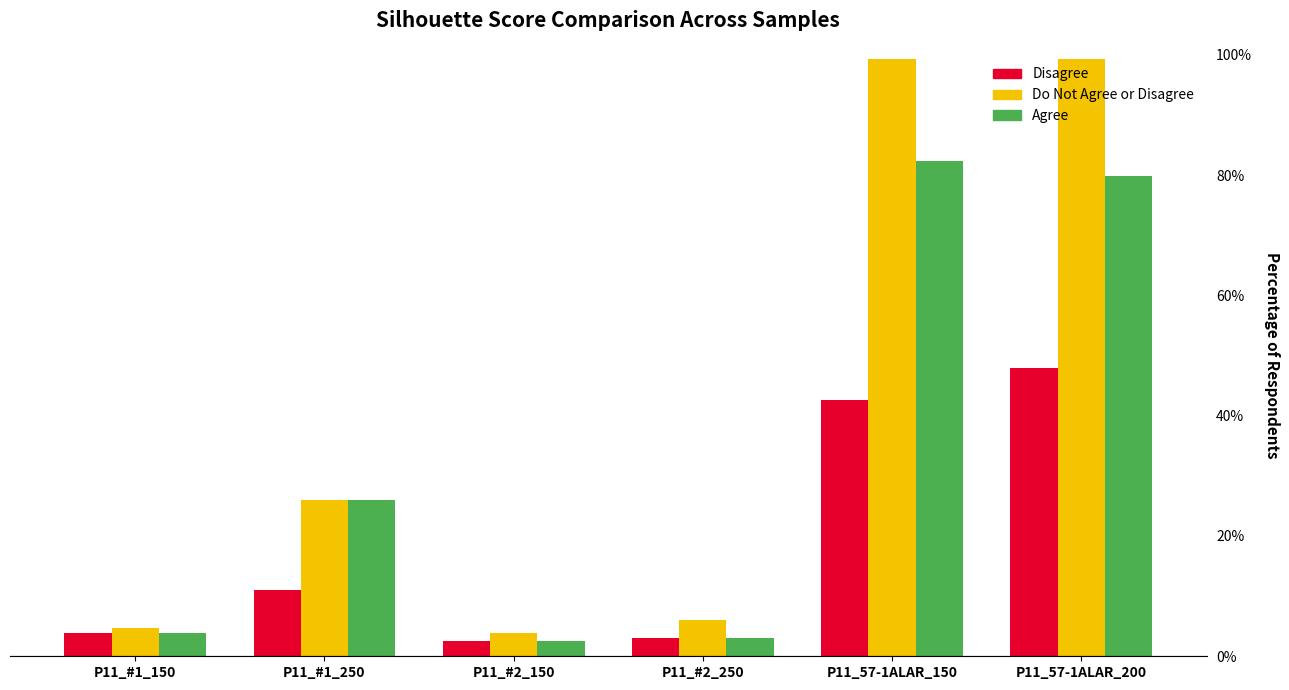

Reading left to right, transcribe all the data shown in this chart.

silhs_mean_beforeStat: P11_#1_150=0.0	P11_#1_250=0.1	P11_#2_150=0.0	P11_#2_250=0.0	P11_57-1ALAR_150=0.4	P11_57-1ALAR_200=0.5
silhs_max_beforeStat: P11_#1_150=0.0	P11_#1_250=0.3	P11_#2_150=0.0	P11_#2_250=0.1	P11_57-1ALAR_150=1.0	P11_57-1ALAR_200=1.0
silhs_mean_afterStat: P11_#1_150=0.0	P11_#1_250=0.3	P11_#2_150=0.0	P11_#2_250=0.0	P11_57-1ALAR_150=0.8	P11_57-1ALAR_200=0.8